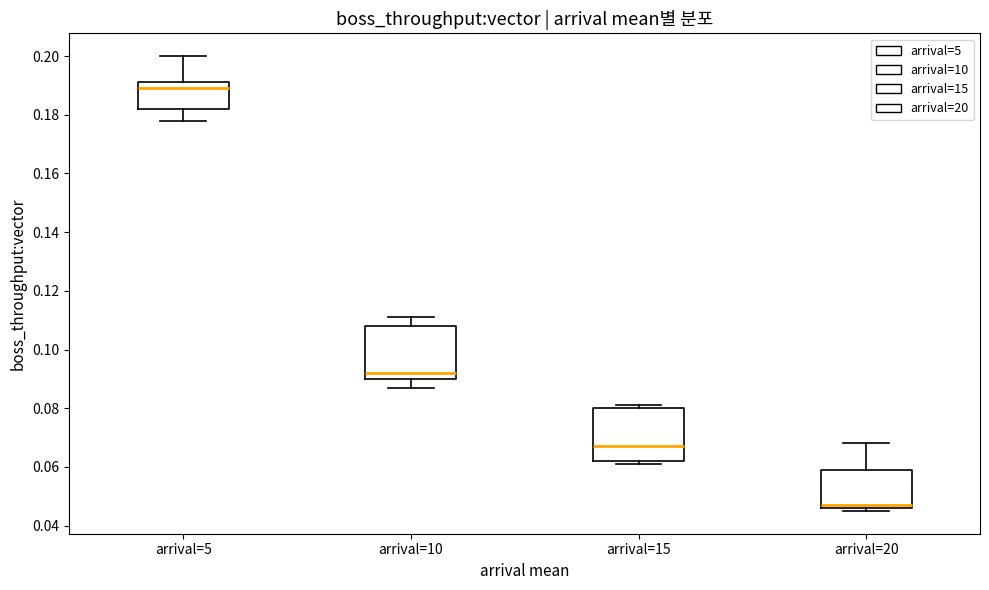

Reading left to right, transcribe this box plot: for each box, give where its median line is, the range the box spans, and where its two whiskers end, as read against the y-axis. The values are not printed on the chart, so give them approximately, as read against the axis.

arrival=5: median 0.190, box 0.182 to 0.192, whiskers 0.178 to 0.200
arrival=10: median 0.092, box 0.090 to 0.108, whiskers 0.088 to 0.112
arrival=15: median 0.068, box 0.062 to 0.080, whiskers 0.062 (just below the box's lower edge) to 0.082
arrival=20: median 0.048, box 0.046 to 0.060, whiskers 0.046 (just below the box's lower edge) to 0.068